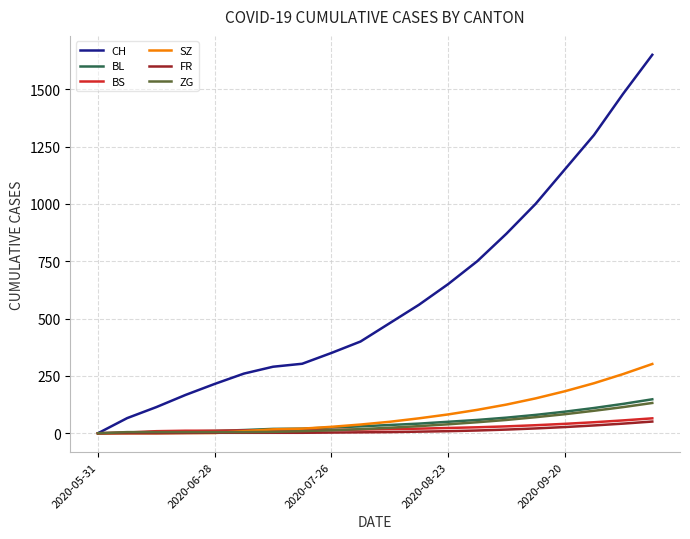

How many lines are shown in the chart?

6